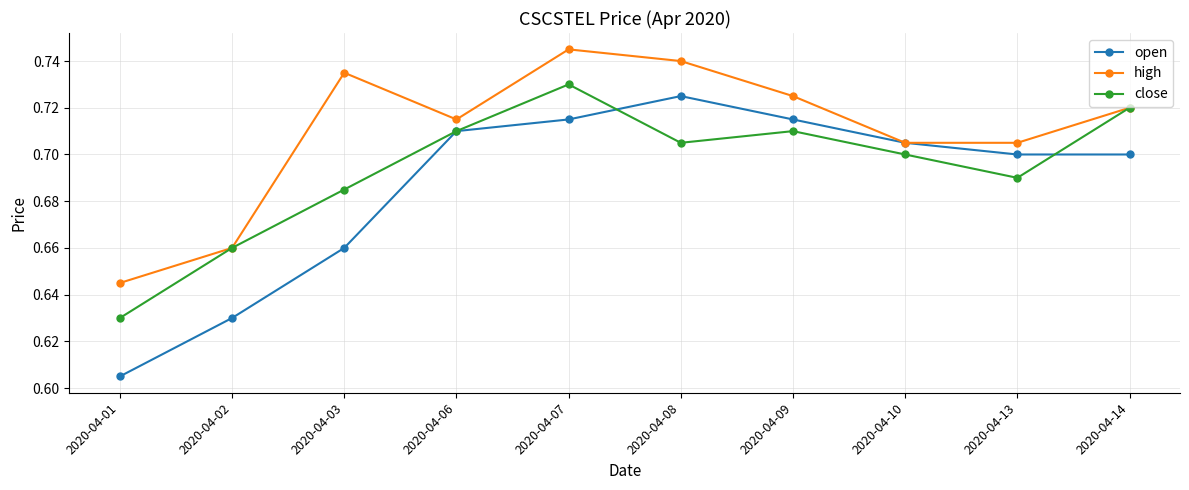

Which series has the largest range (max minus min)?

open